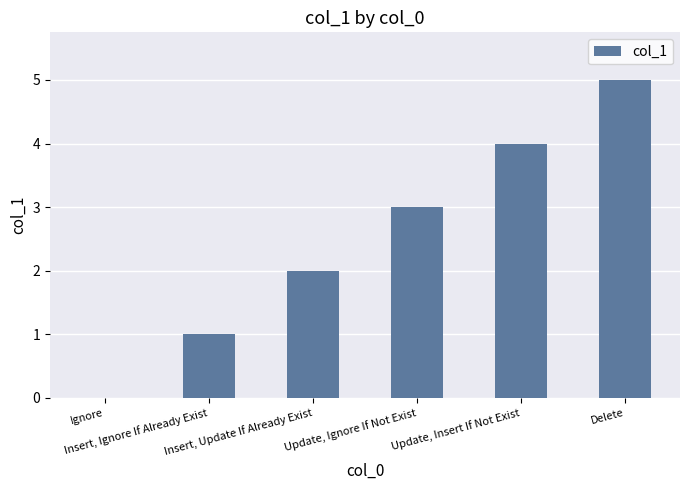

True or false: the data shows 4 at Update, Insert If Not Exist.

True